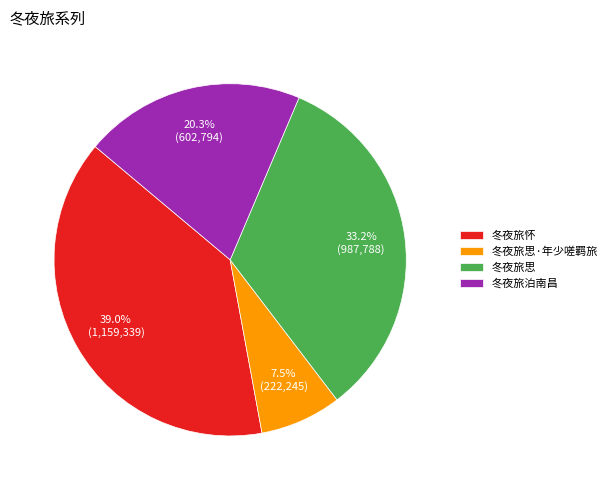

True or false: 冬夜旅泊南昌 accounts for 20% of the total.

True